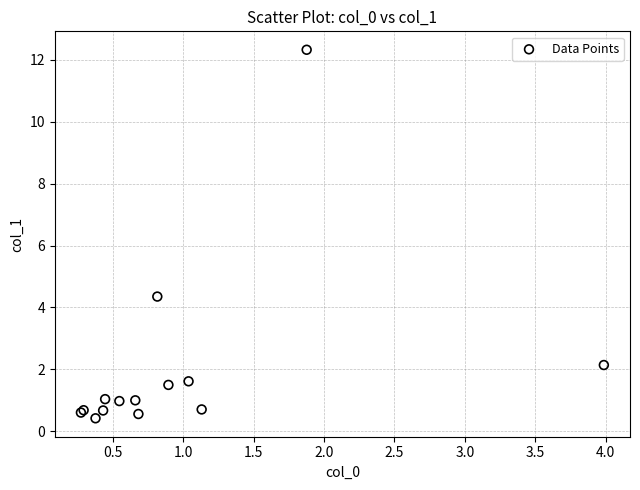

What Y value in the scatter plot is closest to 6?

4.4